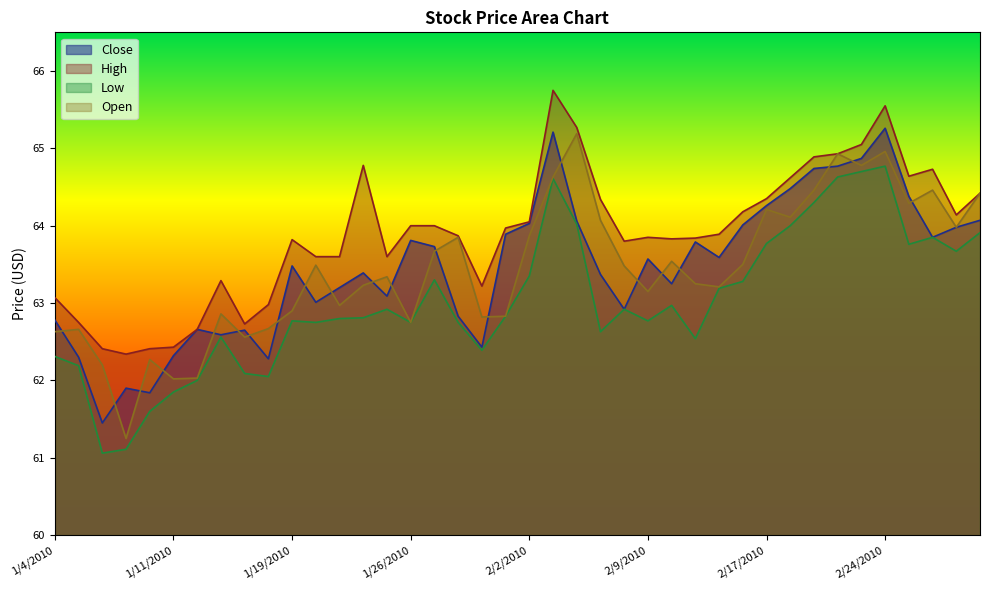

True or false: Open and High intersect in this chart.

False